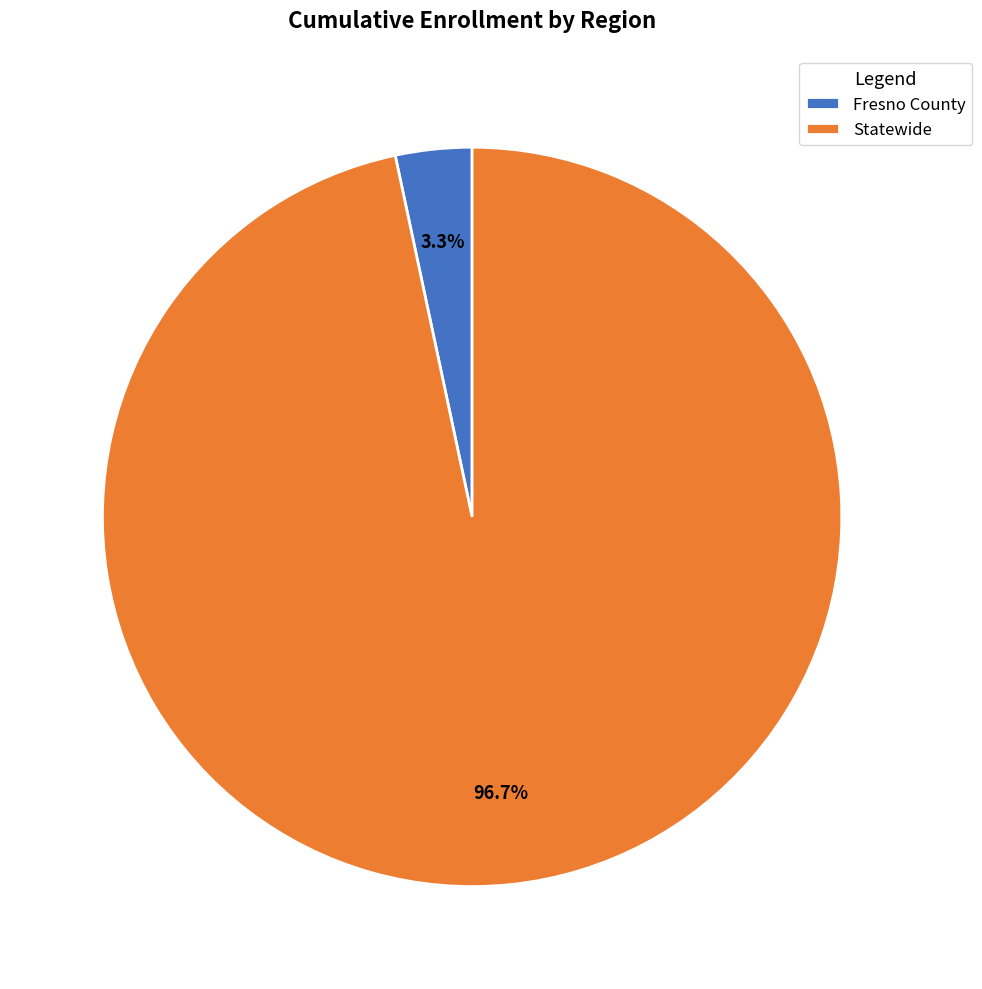

To the nearest percent, what is the combined percentage of Fresno County and Statewide?

100%